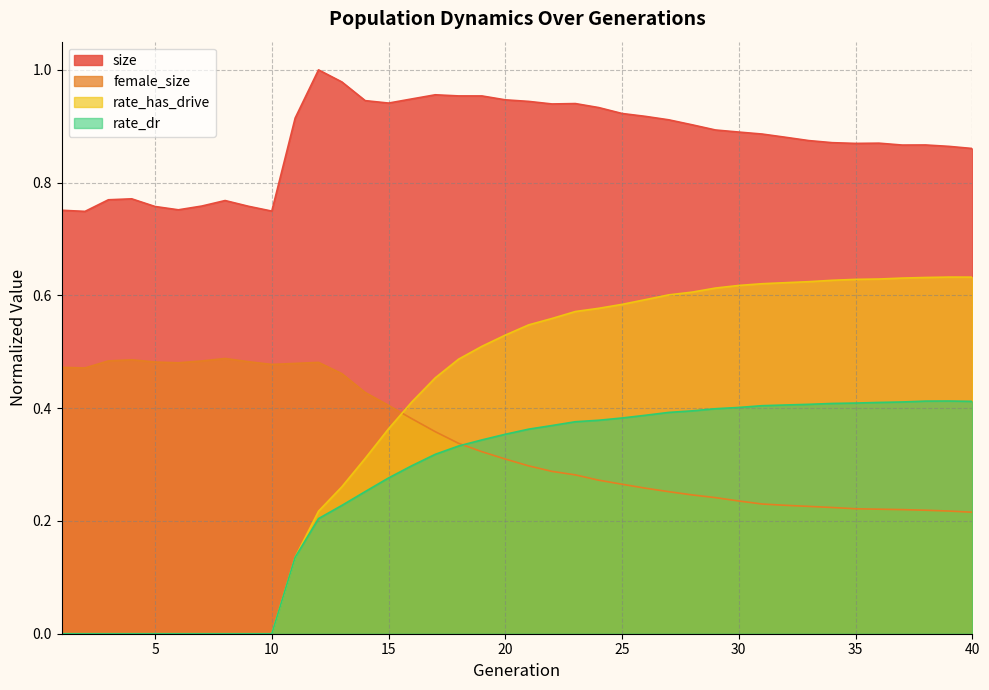

Where is the first local minimum for size?

2